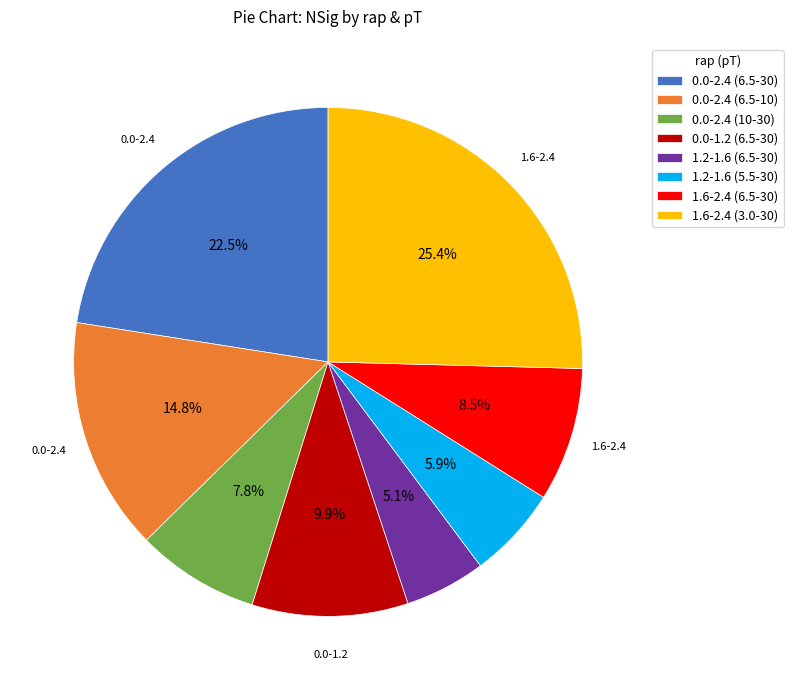

Which slice is the largest?

1.6-2.4 (3.0-30)